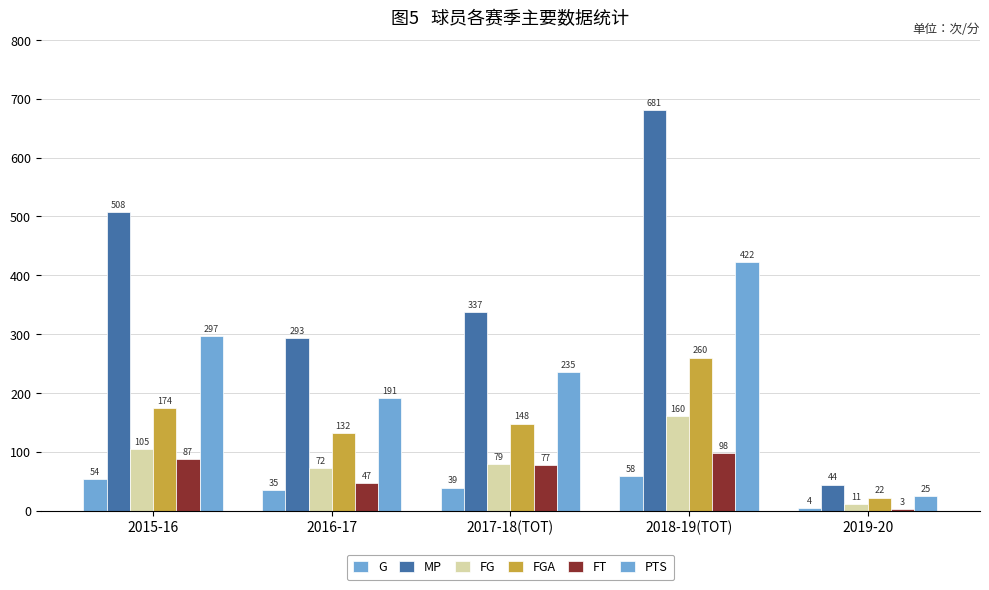

Are the bars grouped side by side (vs. stacked)?

Yes